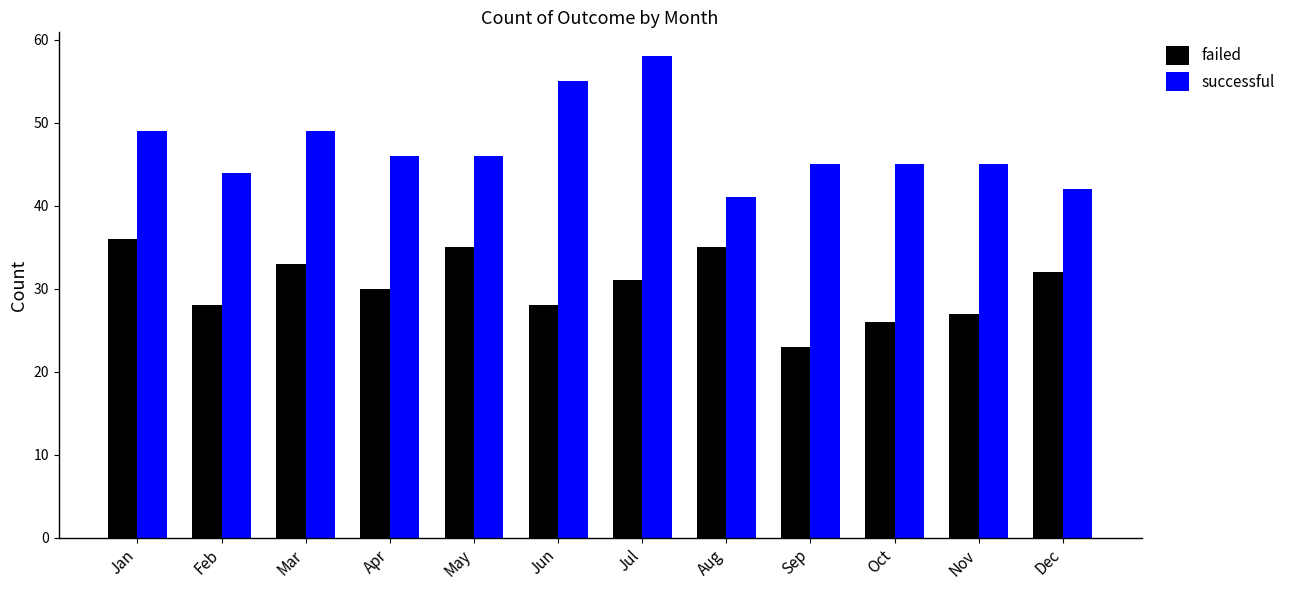

At which category does the chart reach its minimum across all series?

Sep